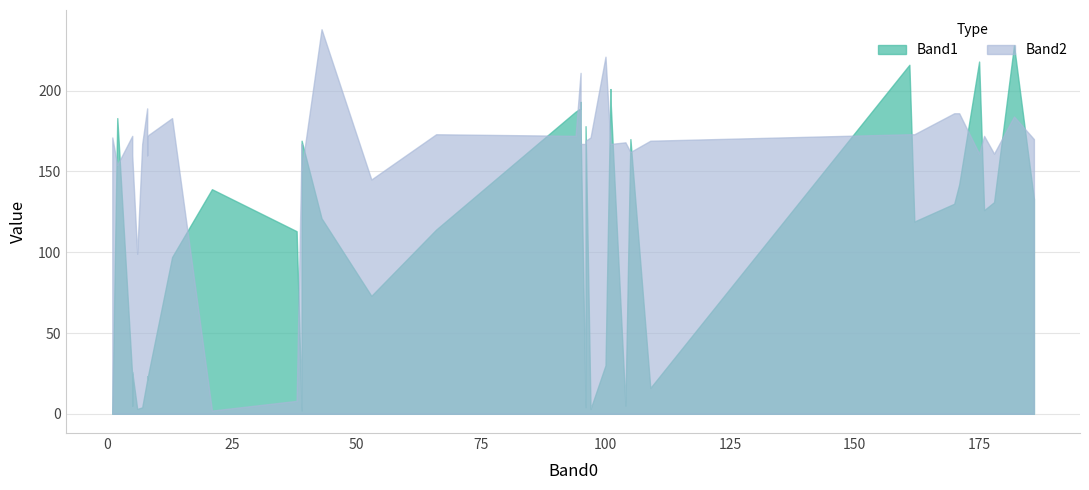

Which series has the largest total across all categories?

Band2